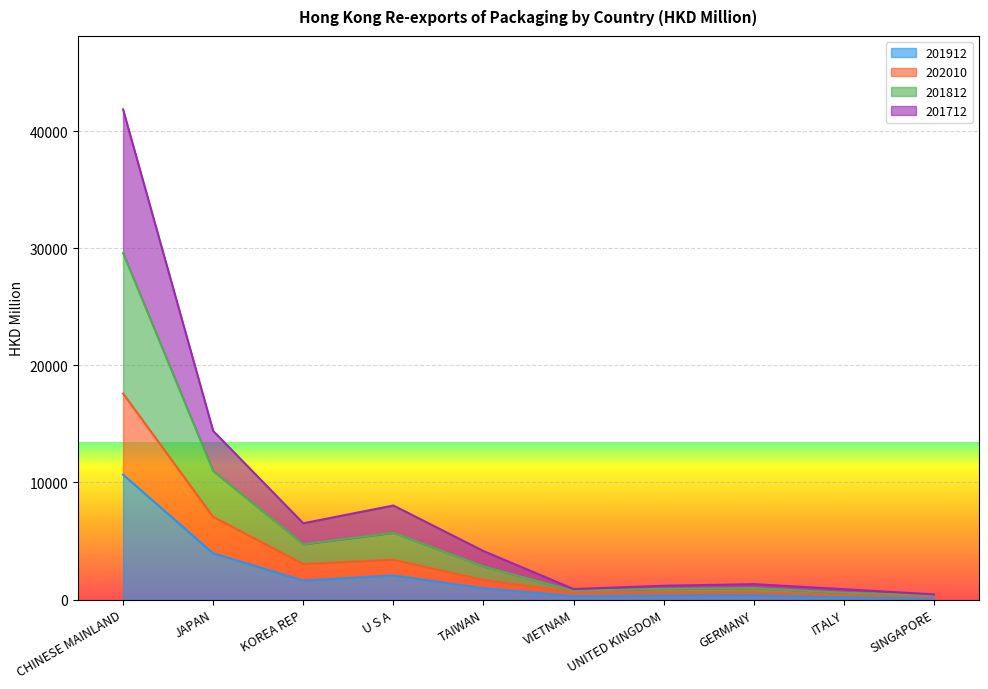

Between VIETNAM and SINGAPORE, which is larger?

VIETNAM